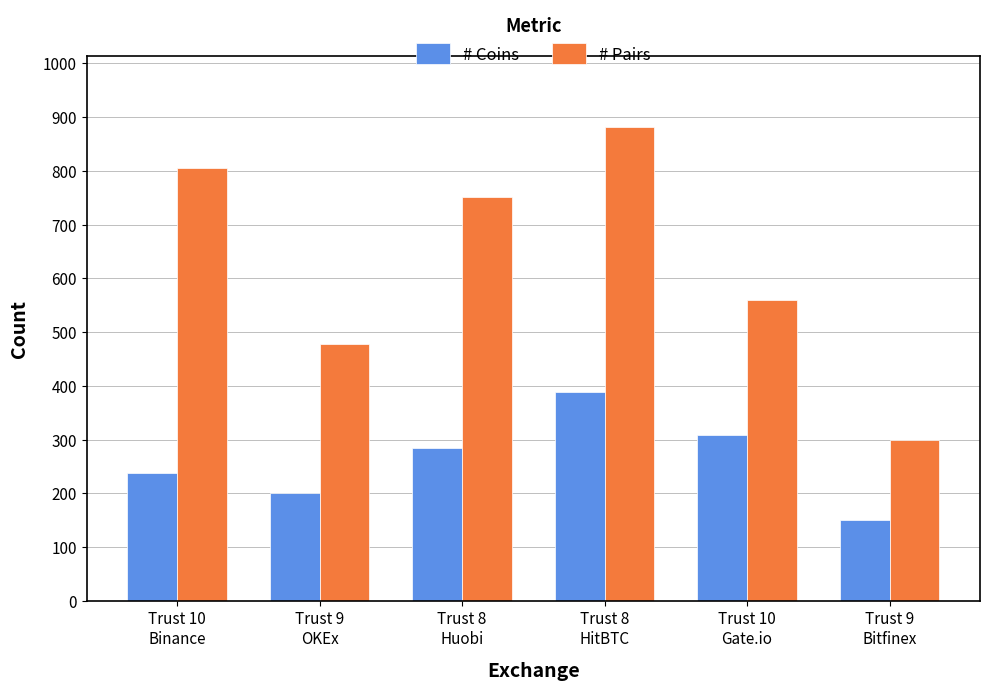

Between Trust 9
OKEx and Trust 10
Gate.io, which series saw the biggest shift?

# Coins